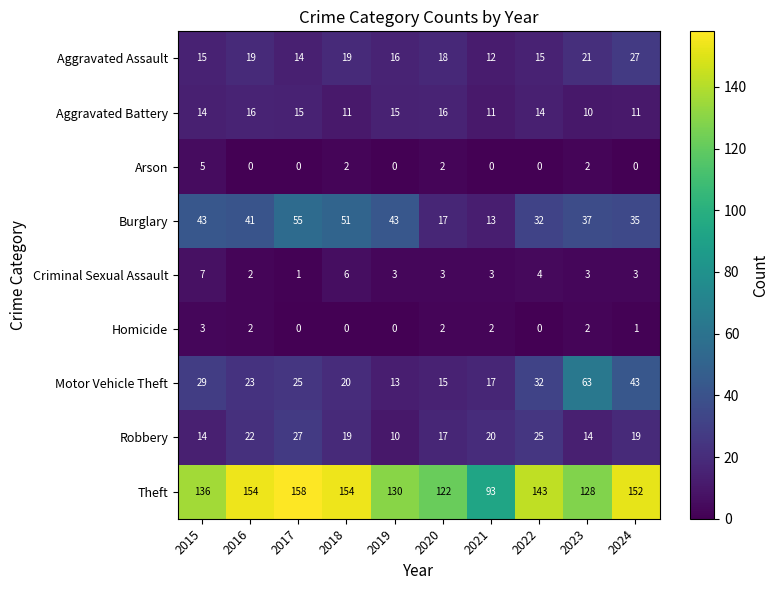

What is the sum of the Aggravated Assault values at 2020 and 2021?

30